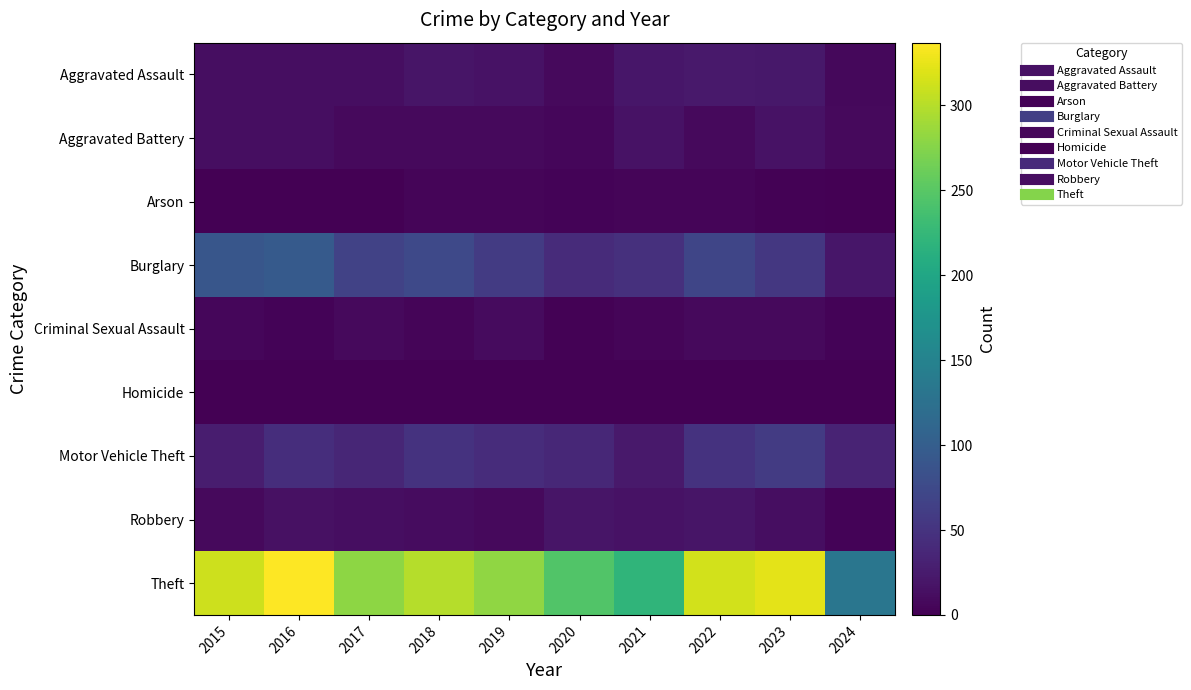

Between 2016 and 2017, which is larger?

2016